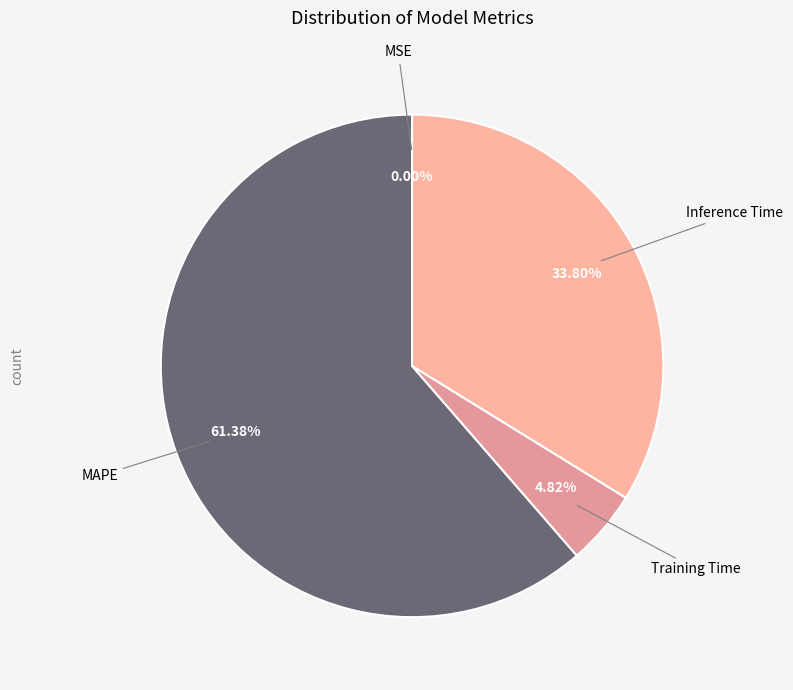

What is the smallest slice in the pie chart?

MSE